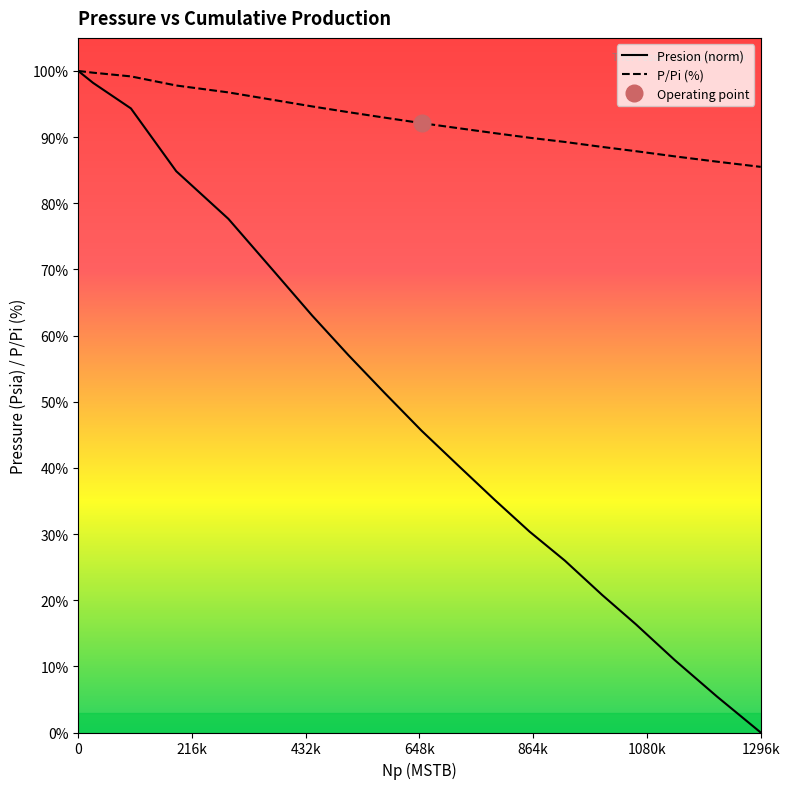

True or false: P/Pi (%) and Presion (norm) intersect in this chart.

False